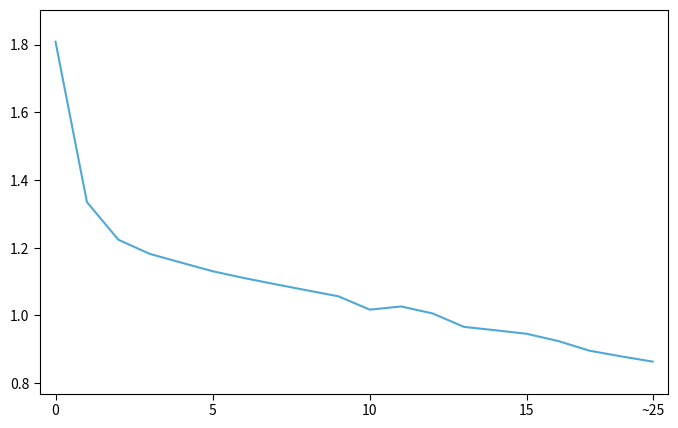

The chart shows a value of 1.5 at ~25. True or false?

False